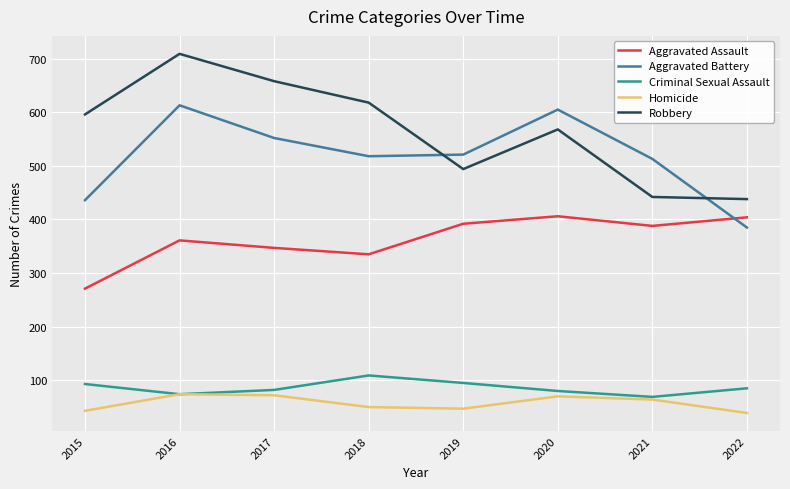

What is the highest value of the Criminal Sexual Assault series?

109